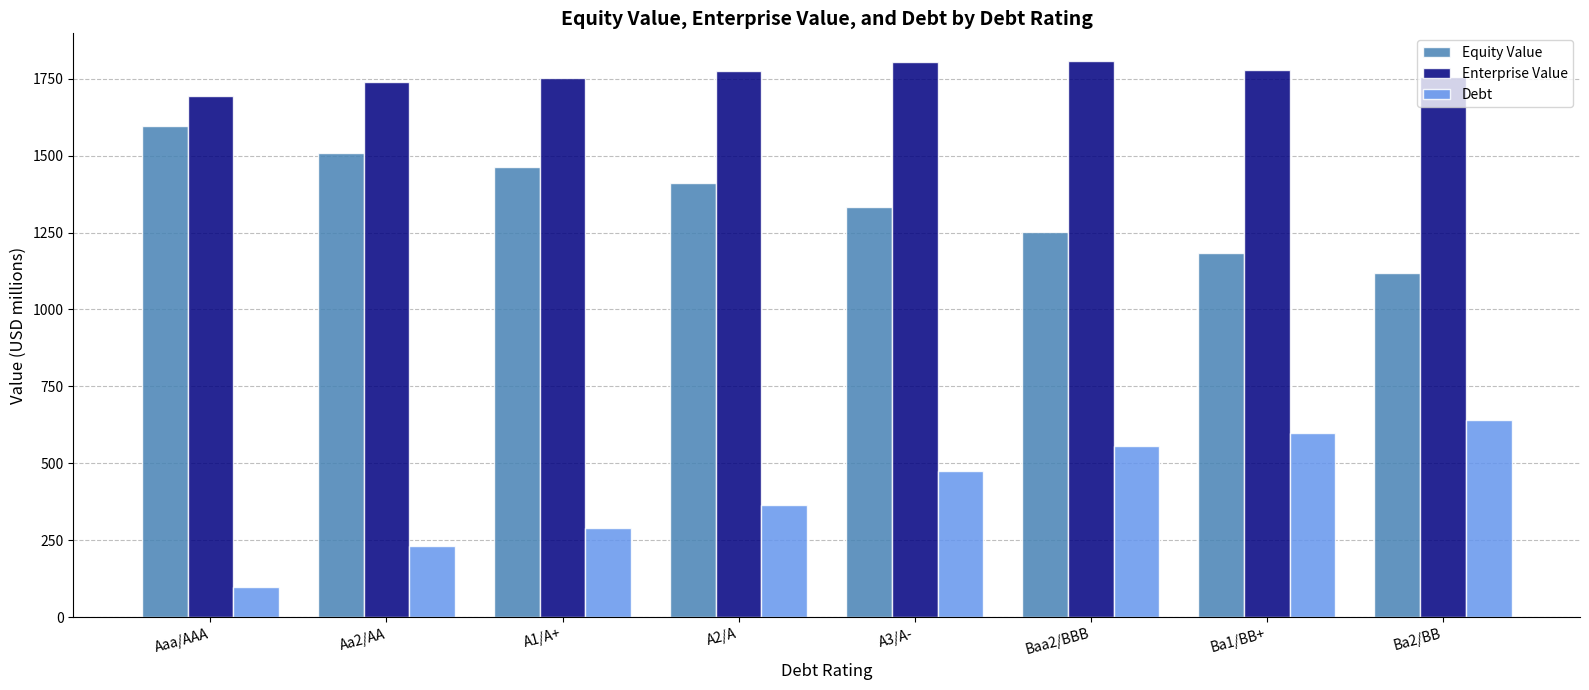

List the series in order of their overall mean, lowest first.

Debt, Equity Value, Enterprise Value